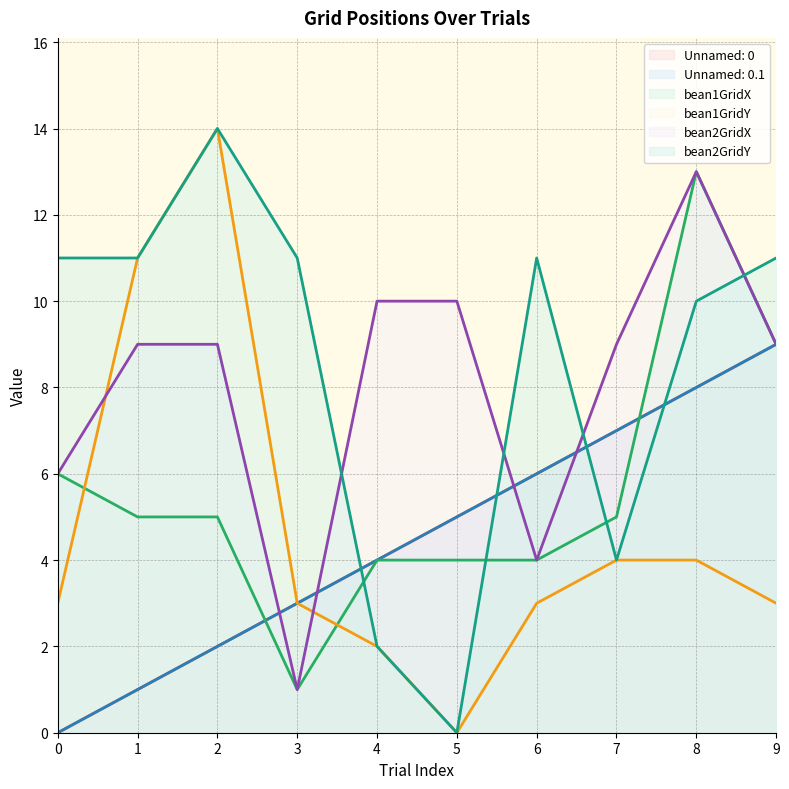

What is the value of the bean1GridX point at the 10th from the left?

9